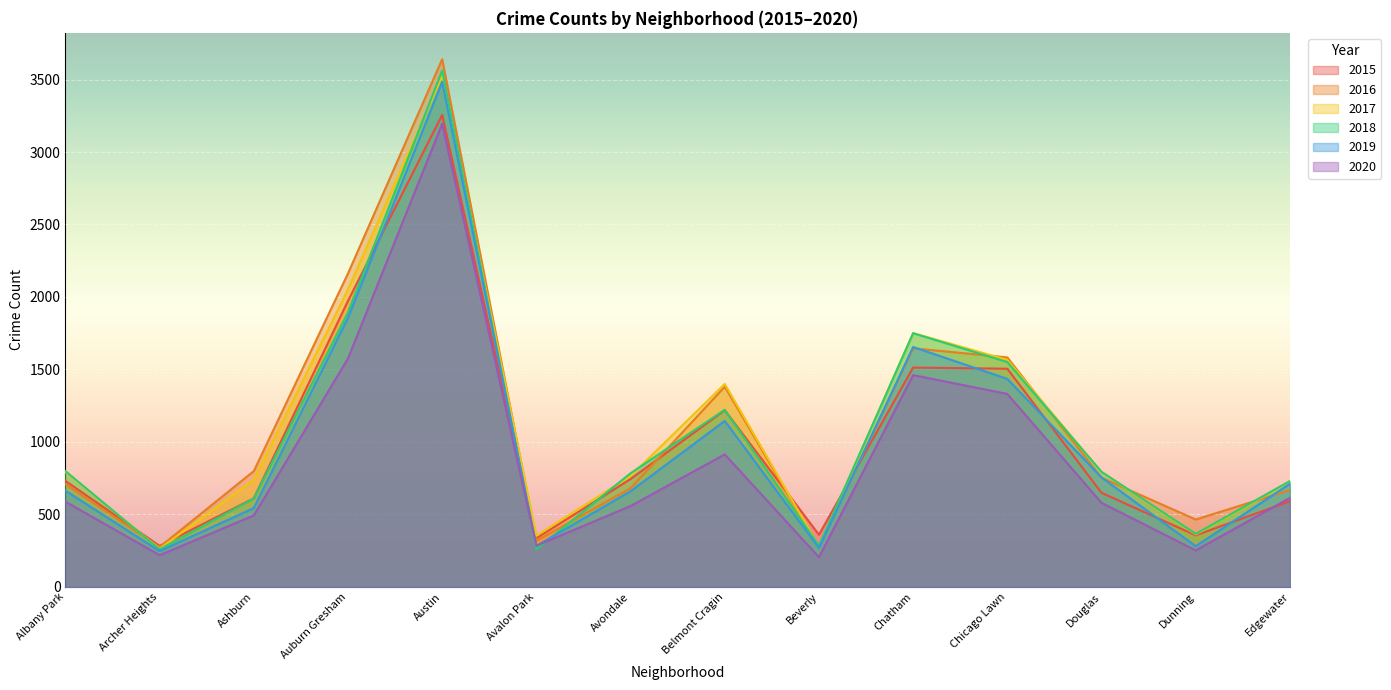

At which label is 2019 closest to 1866?

Auburn Gresham